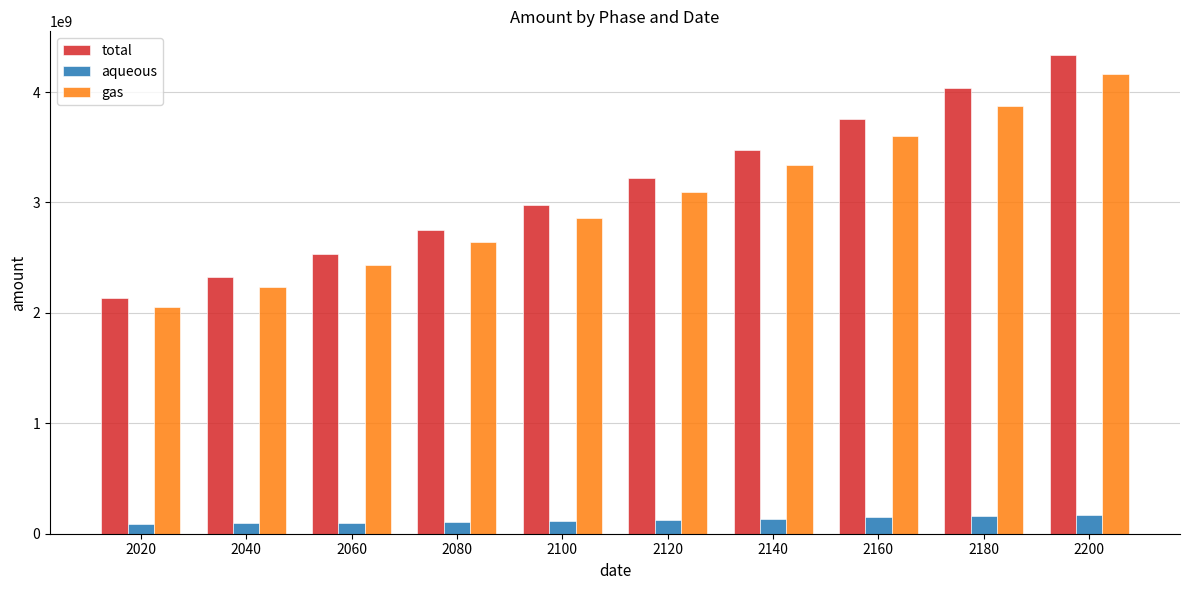

How many bars are there in total?

30